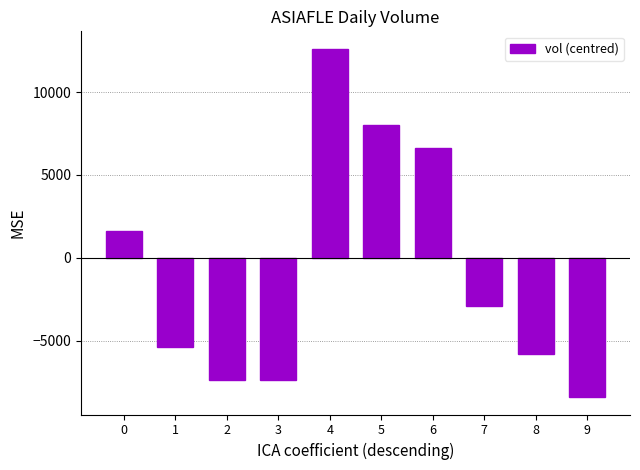

Which category has the highest value across all series?

4